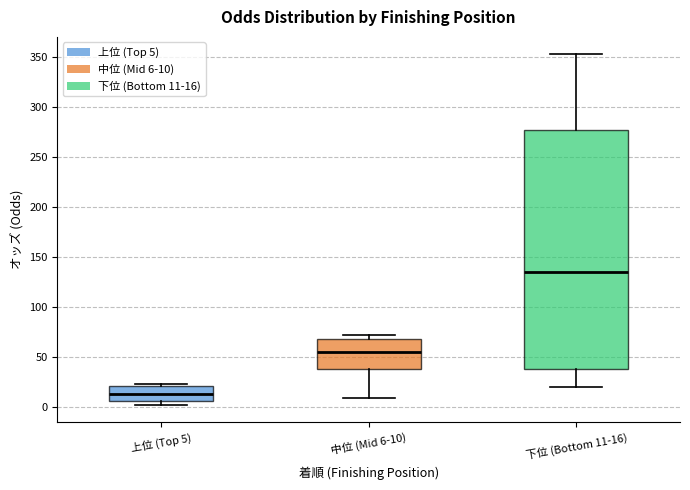

Which box is the tallest, from its lower edge to its upper edge?

下位 (Bottom 11-16)